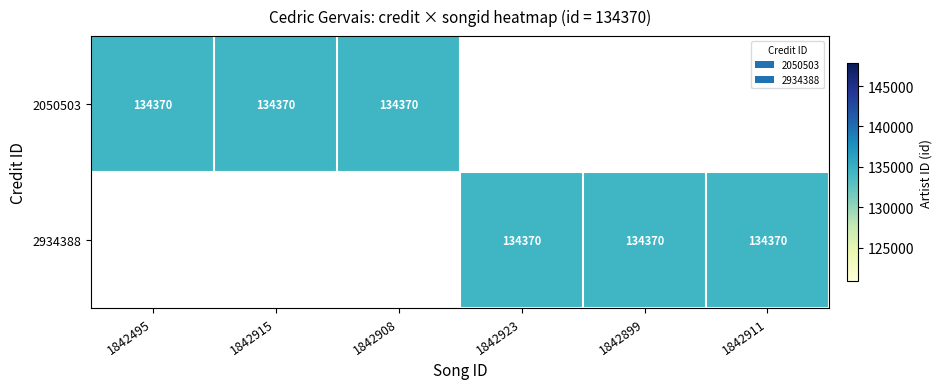

Rank the series at 1842923 from lowest to highest value.

2050503, 2934388